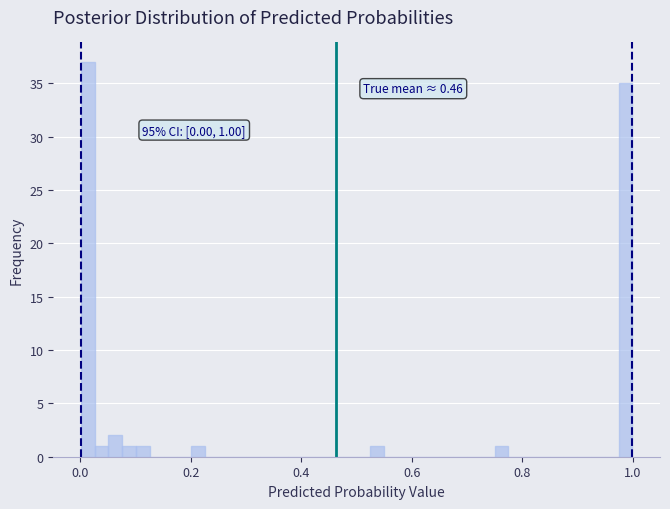

Read against the x-axis, roughly where is the centre of the tallest bar?

0.02